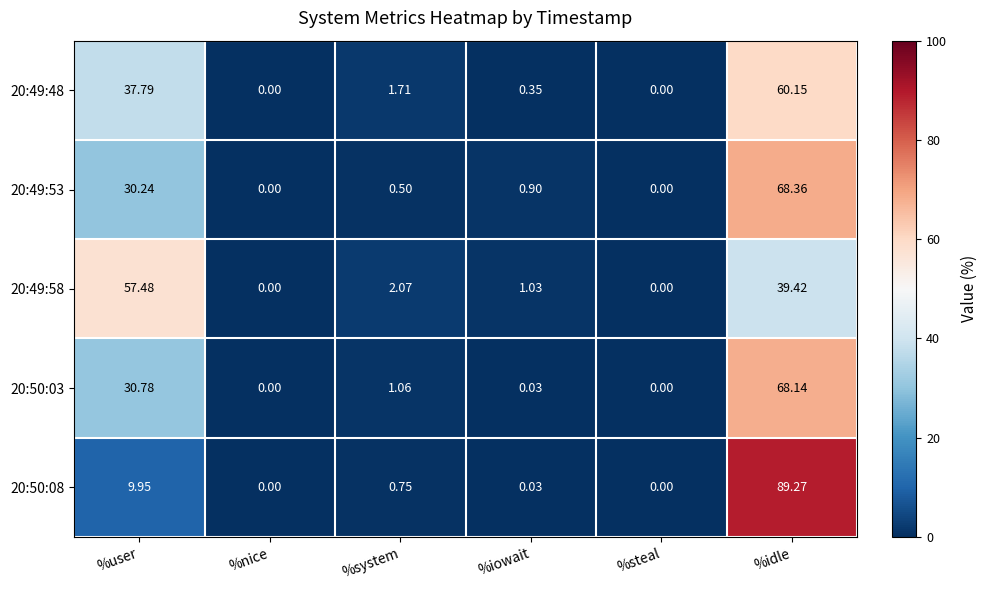

At which label is 20:50:03 closest to 34?

%user